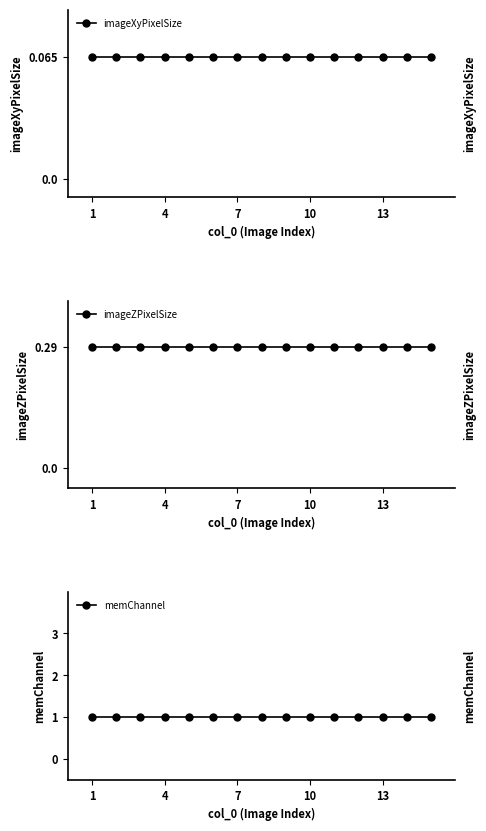

Which series has the largest range (max minus min)?

imageXyPixelSize